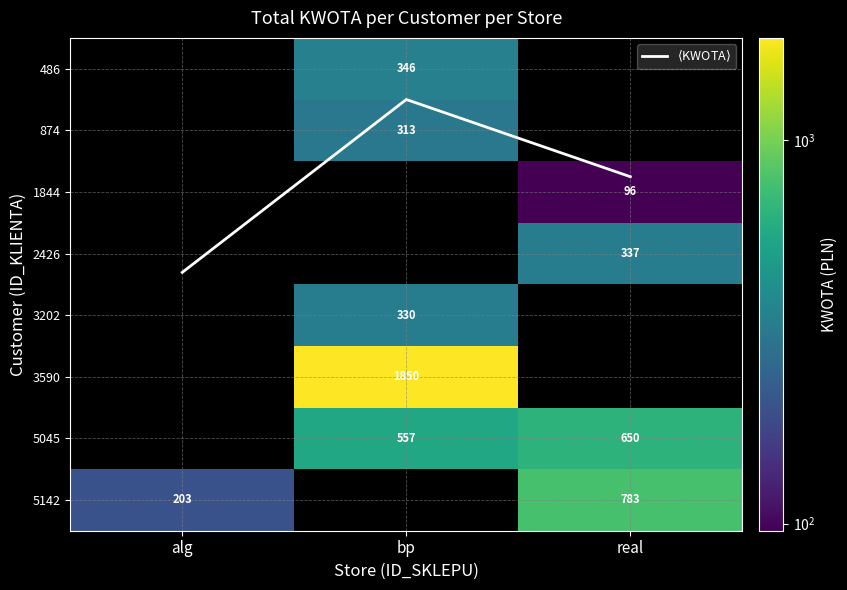

How many data points in 874 are above 312?

1